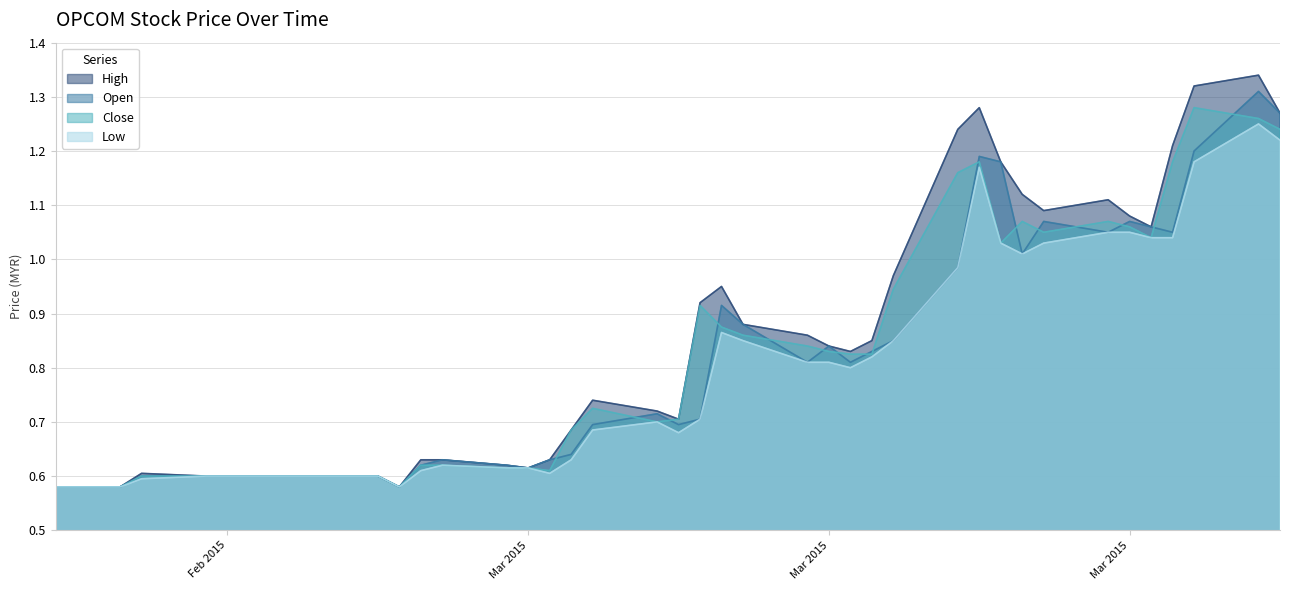

What is the maximum value for open?

1.3